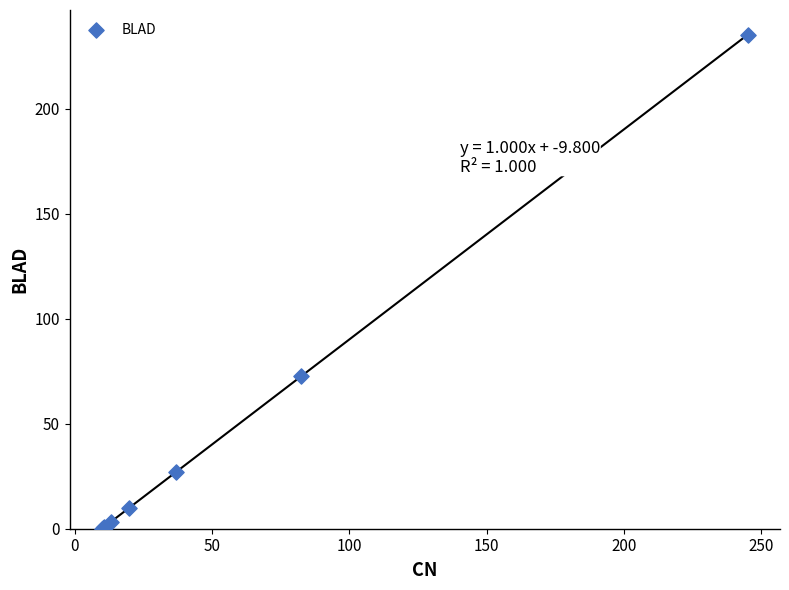

What Y value in the scatter plot is closest to 117?

72.6